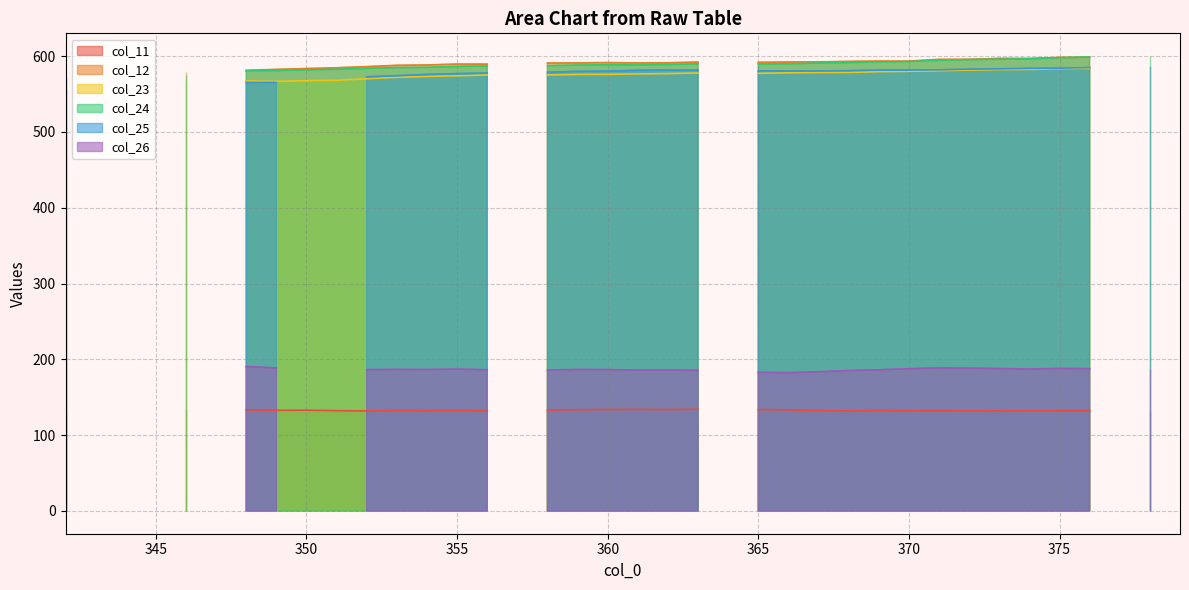

Does the chart have visible grid lines?

Yes